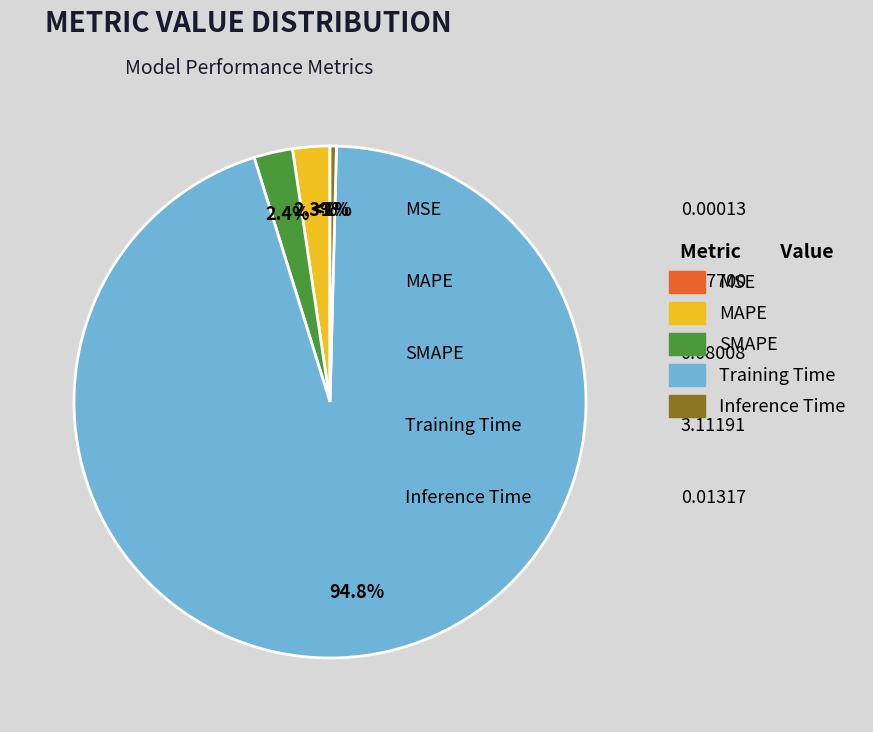

To the nearest percent, what is the difference between the largest and smallest slice percentages?

95%